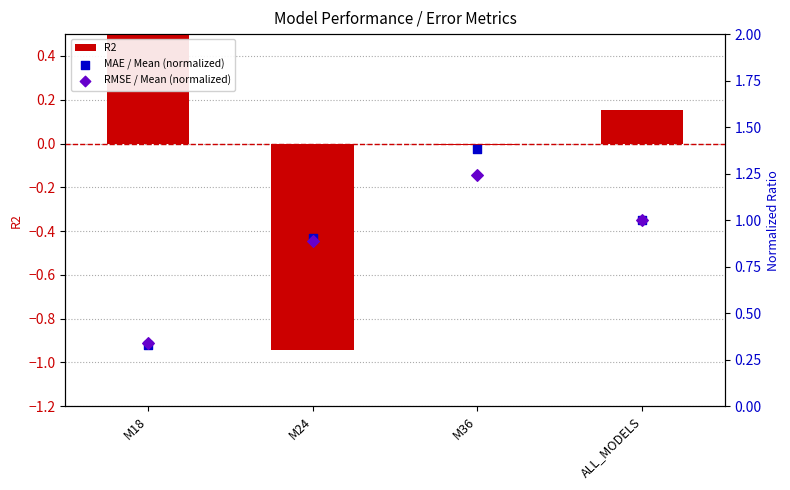

Which series has the largest Y range (max minus min)?

R2